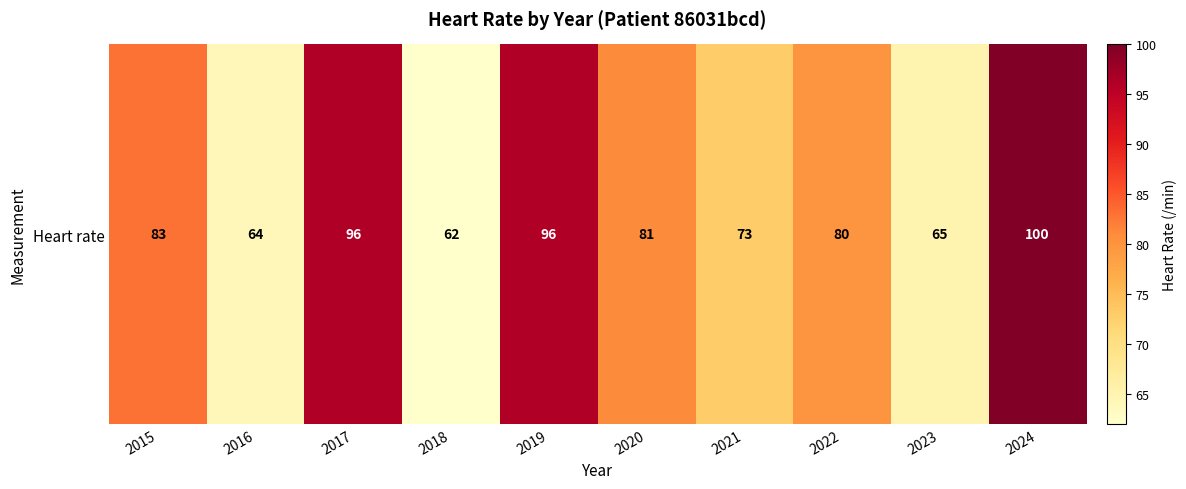

At which label is the value closest to 81?

2020